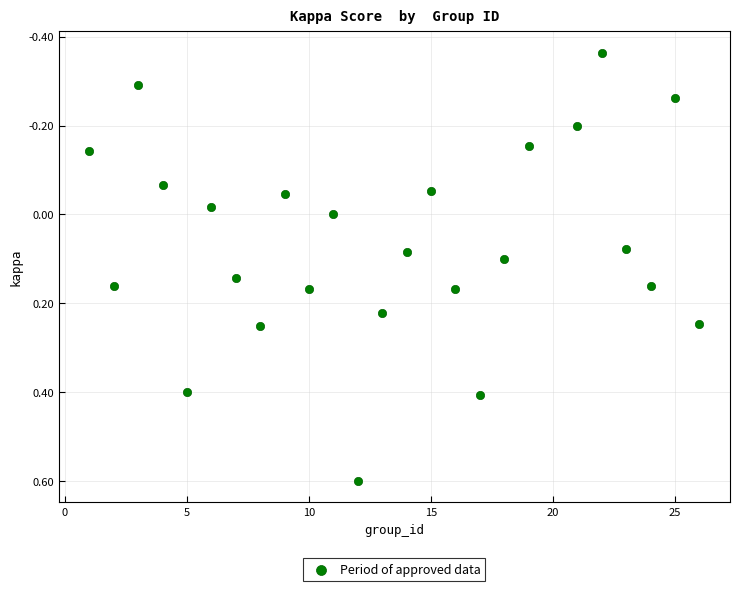

What is the range of X values (max minus min)?

25.0